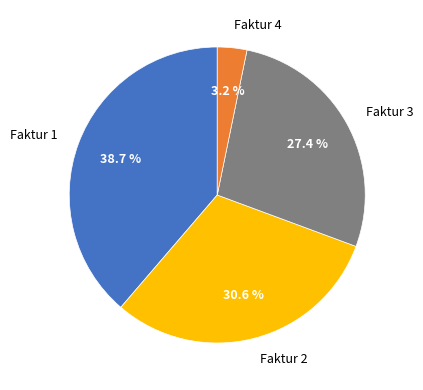

Is the sum of Faktur 3 and Faktur 2 greater than half?

Yes